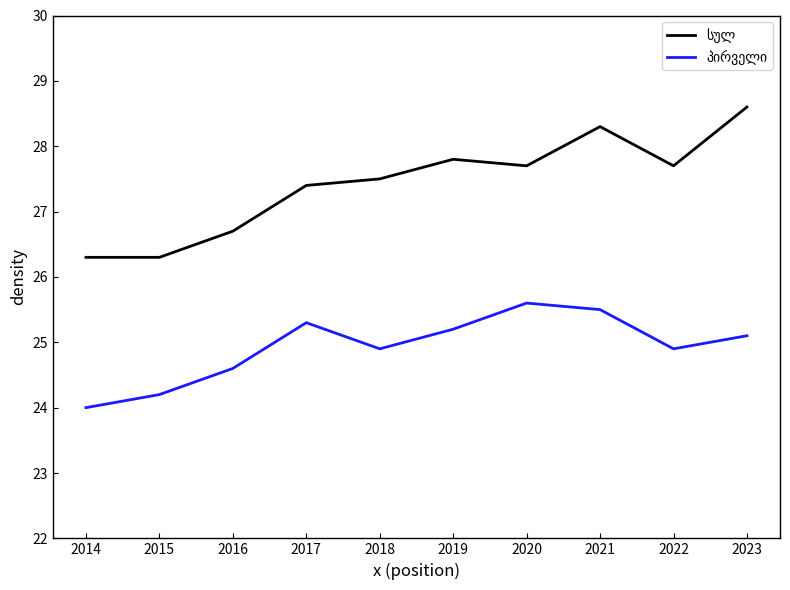

What is the total value across all series at 2016?

51.3